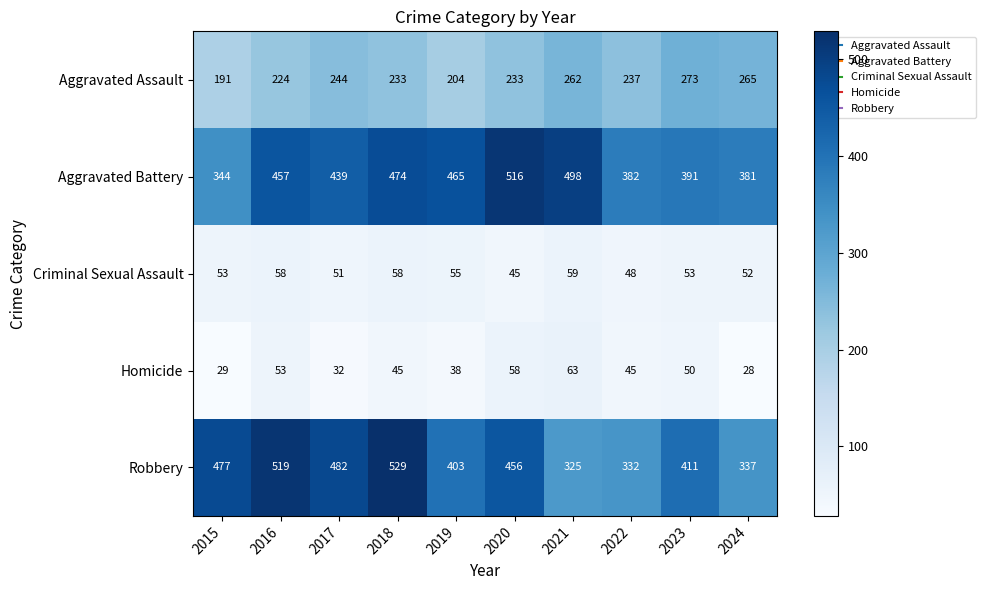

What is the sum of the Robbery values at 2017 and 2019?

885